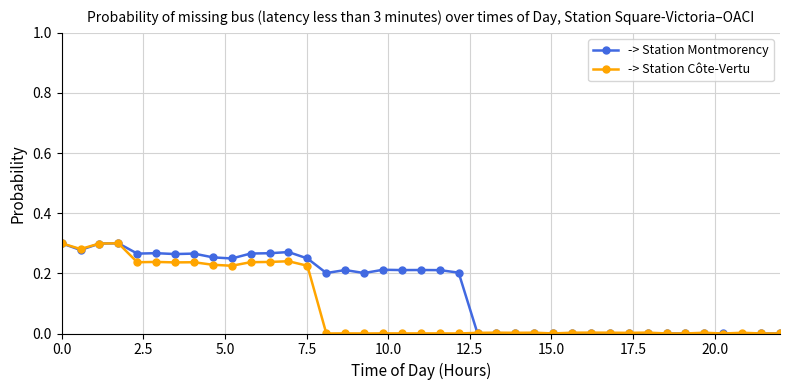

What is the sum of all -> Station Montmorency values?

5.5